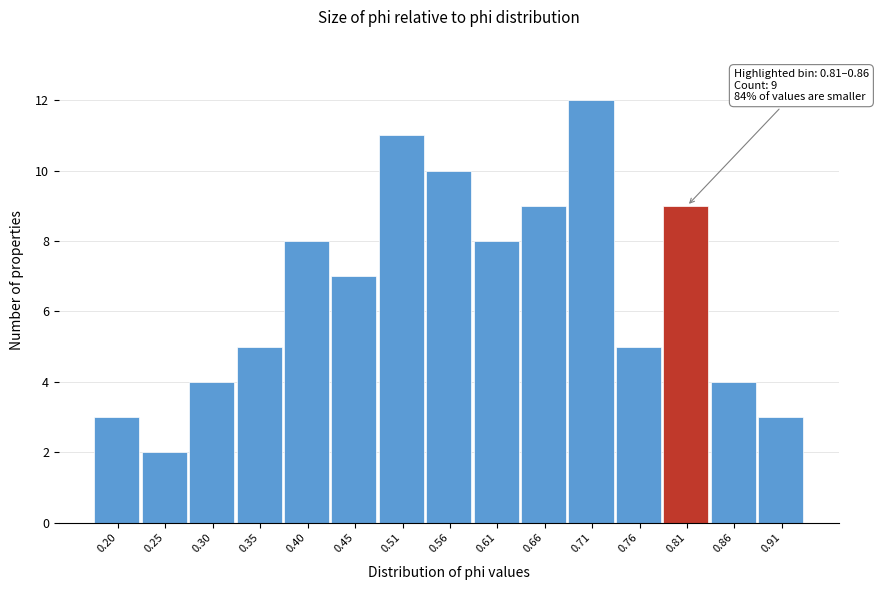

Reading left to right, extract all data points from this chart.

3	2	4	5	8	7	11	10	8	9	12	5	9	4	3